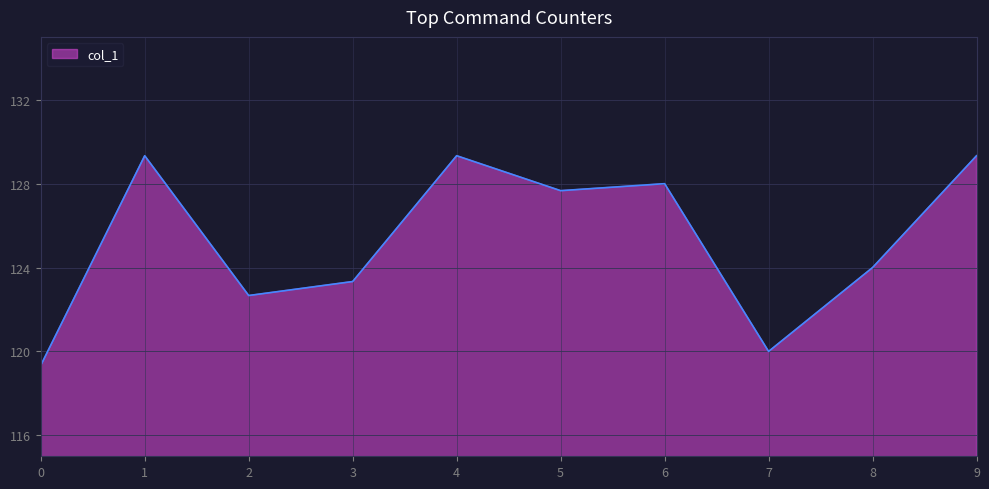

Between 9 and 2, which is larger?

9